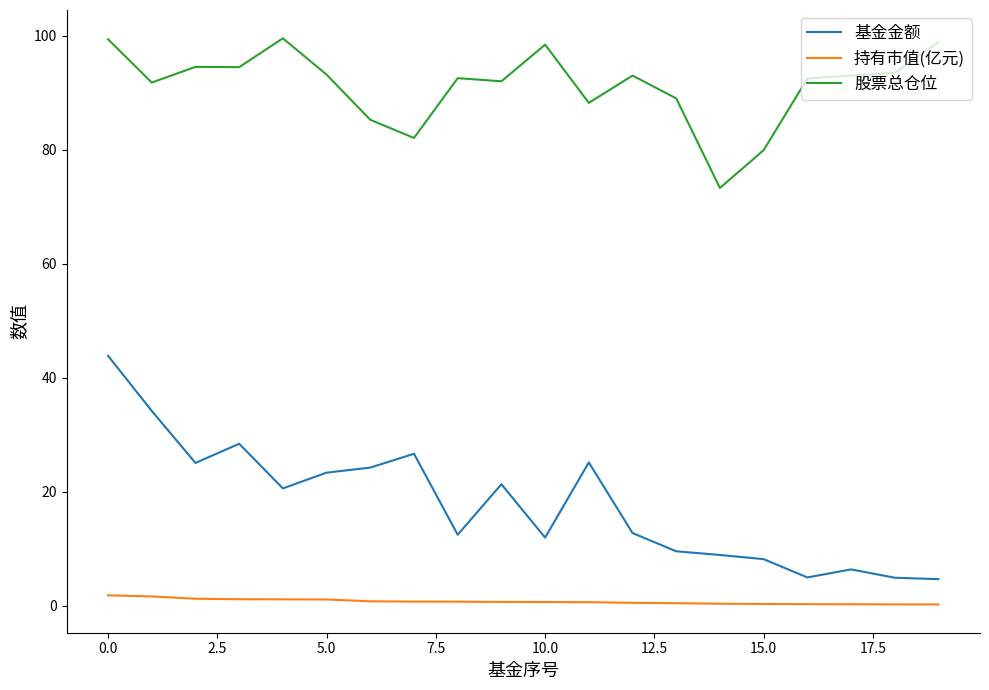

True or false: 股票总仓位 and 基金金额 cross at least once.

False